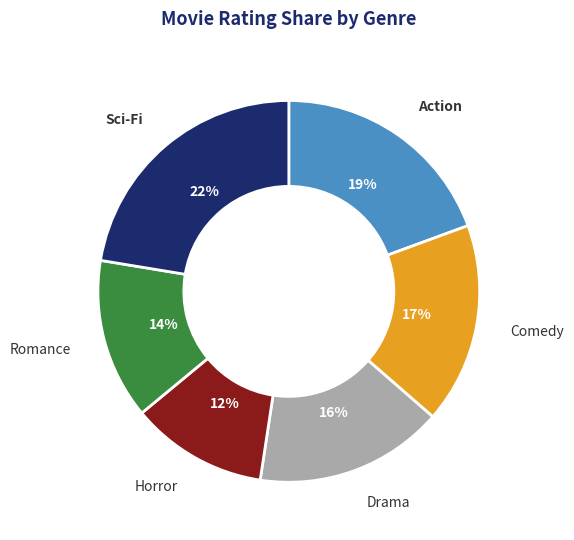

What percentage is the Romance slice, to the nearest percent?

14%